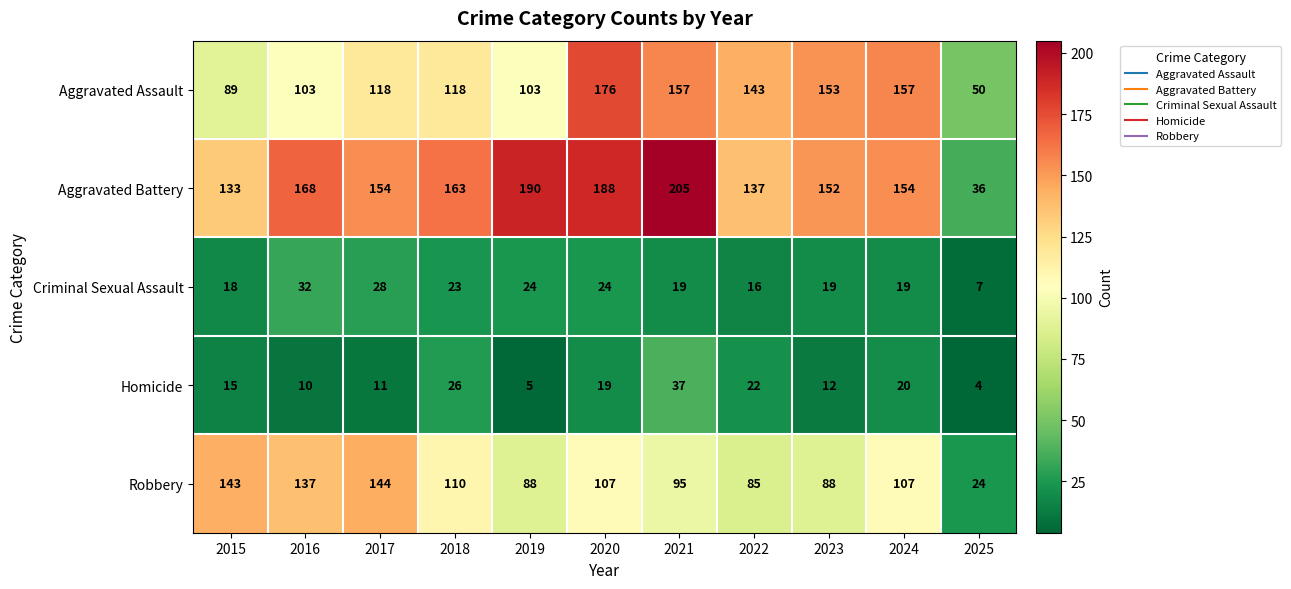

What is the difference between the maximum and minimum values in the Aggravated Assault series?

126